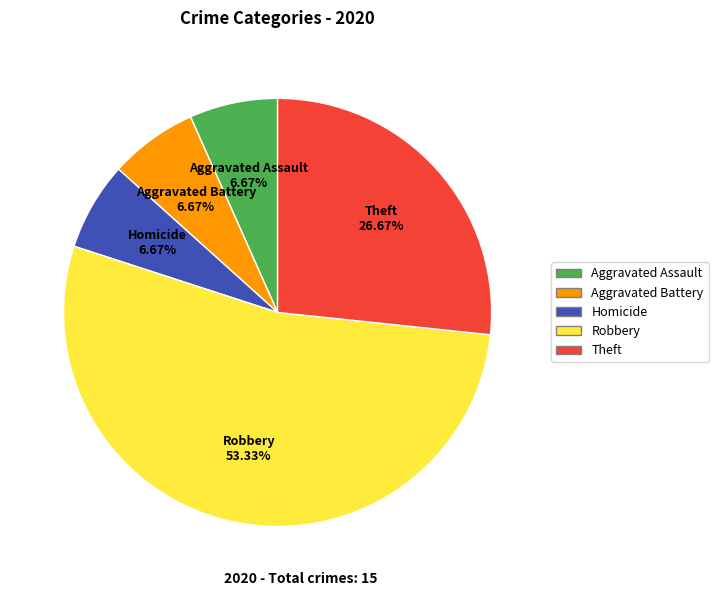

Is there a majority slice in this chart?

Yes